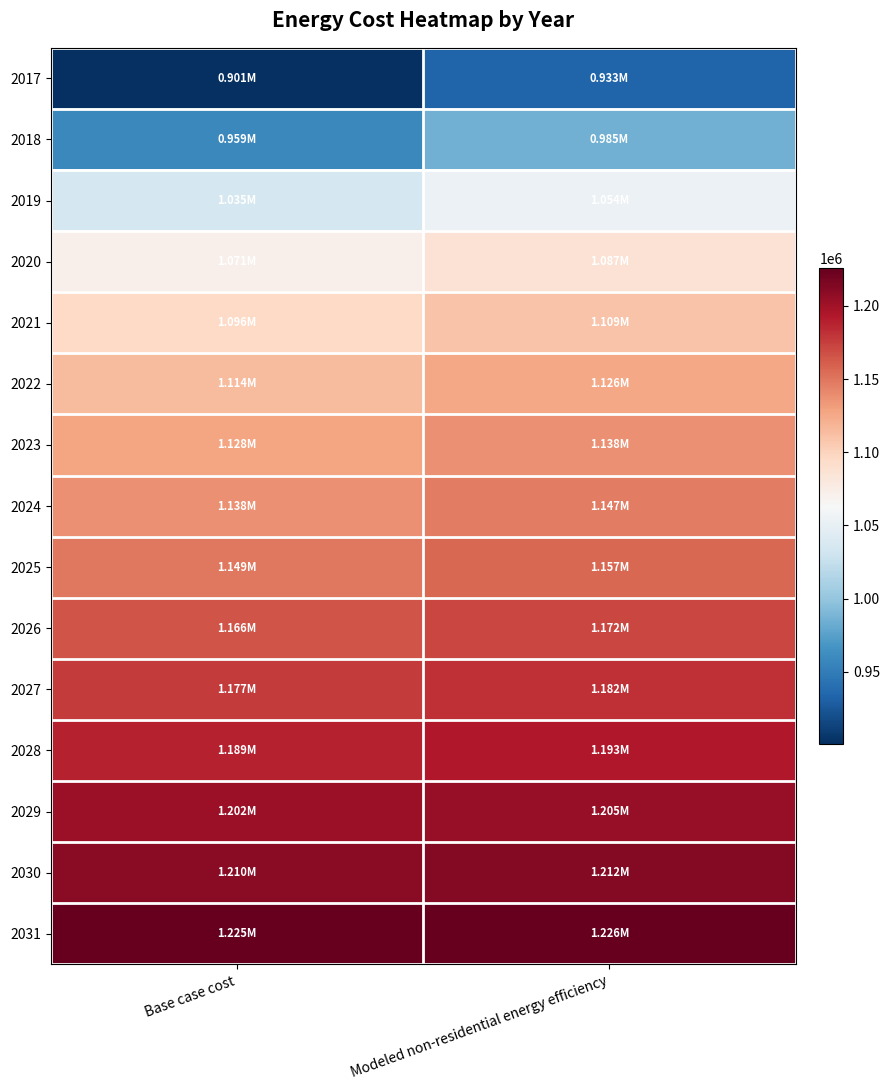

Between Base case cost and Modeled non-residential energy efficiency, which is larger?

Modeled non-residential energy efficiency